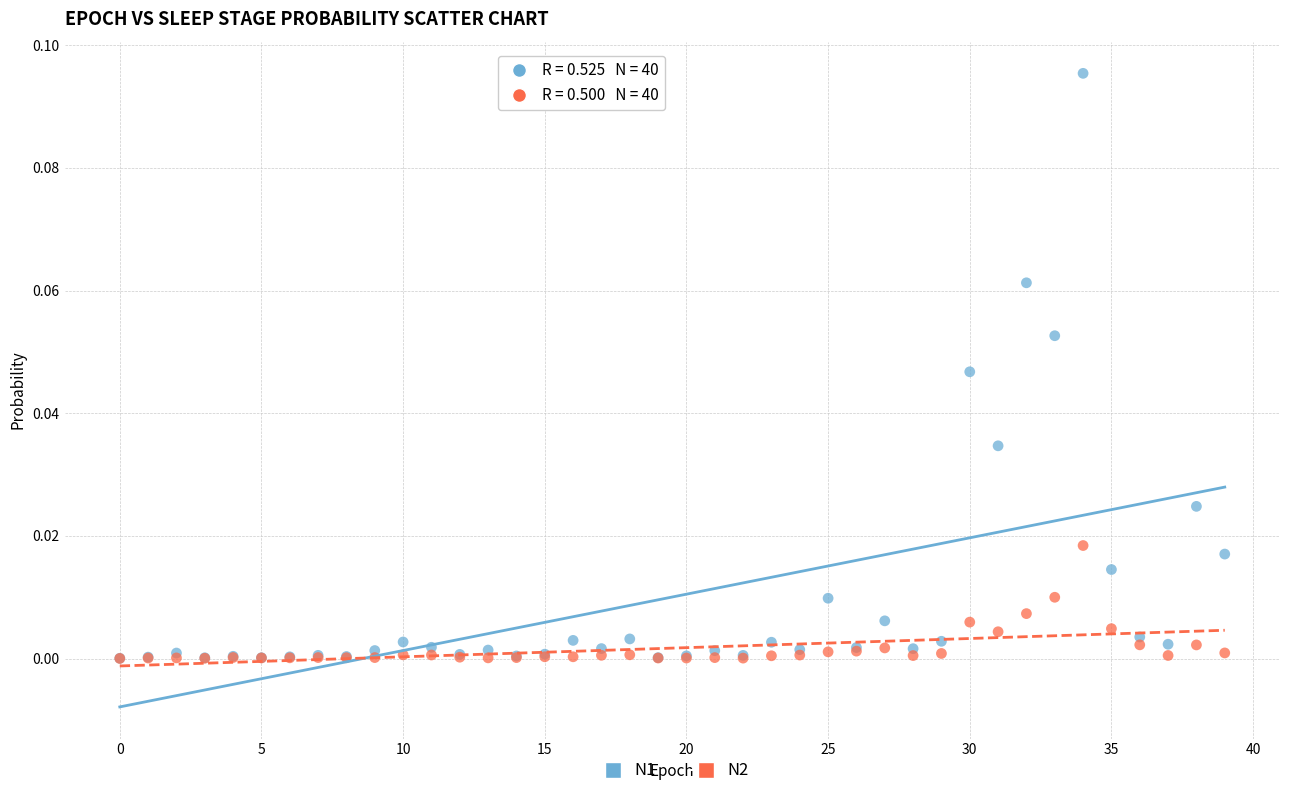

Which series has the largest Y range (max minus min)?

N1